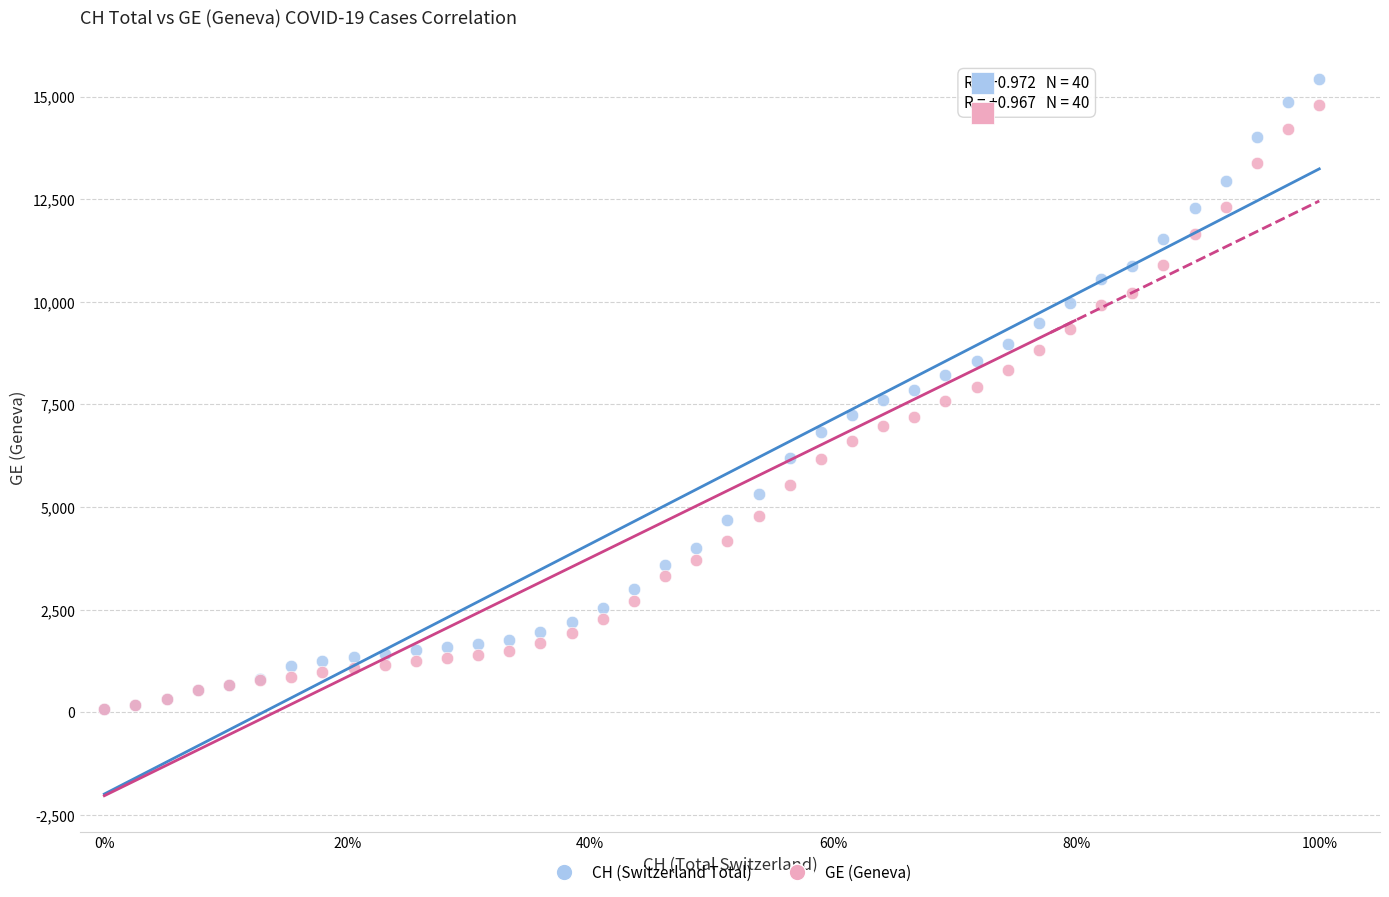

What are all the series names shown in the legend?

CH (Switzerland Total), GE (Geneva)